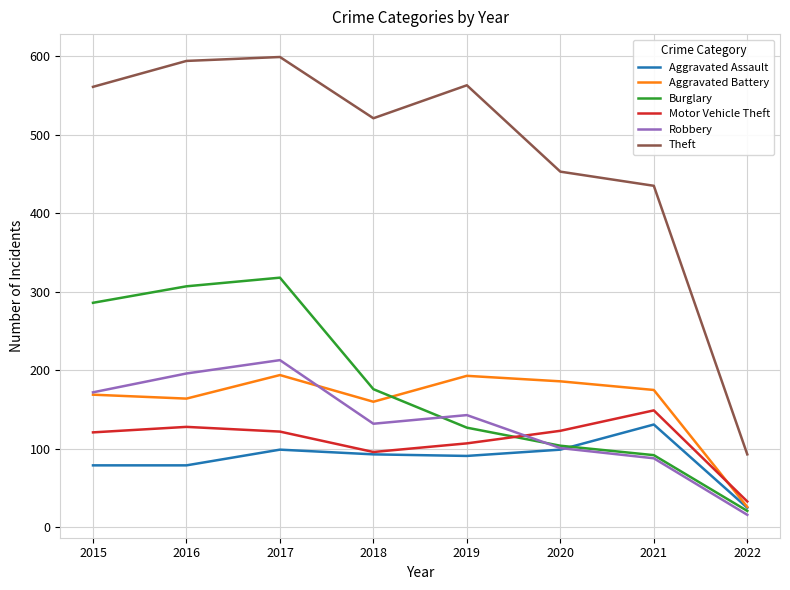

How many lines are shown in the chart?

6